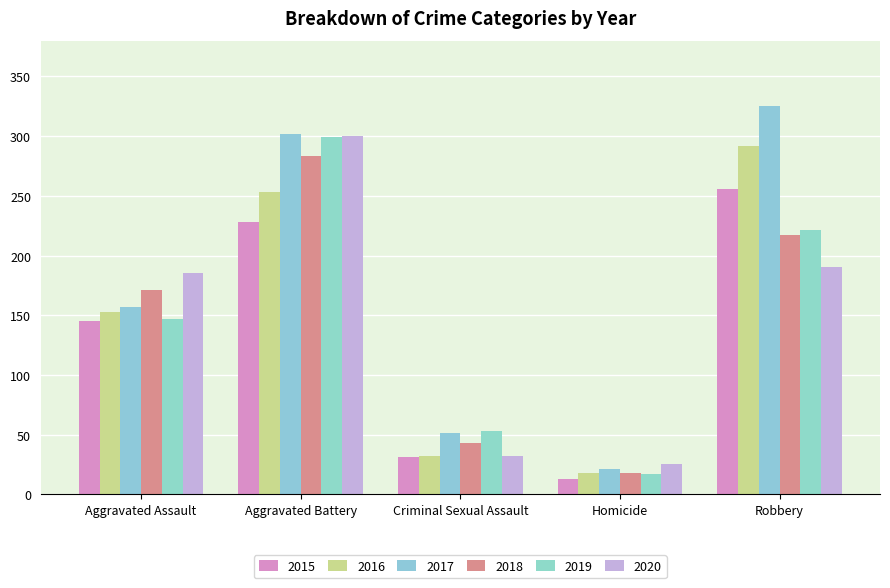

What is the greatest value displayed?

325